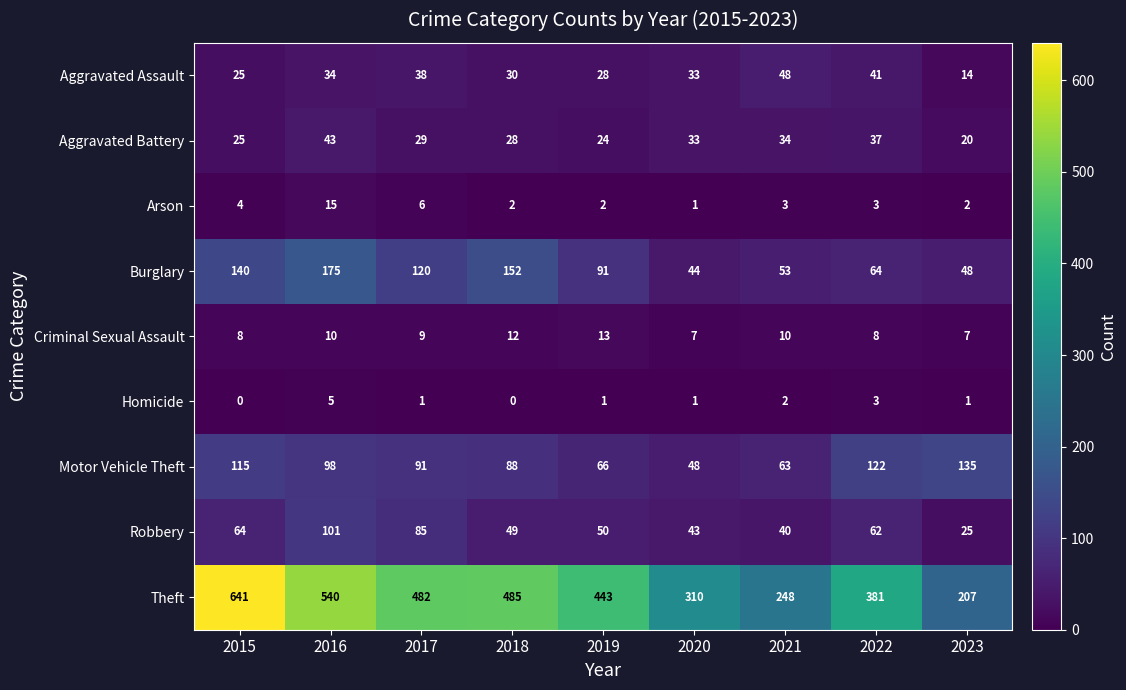

At which label does Burglary first exceed 91?

2015